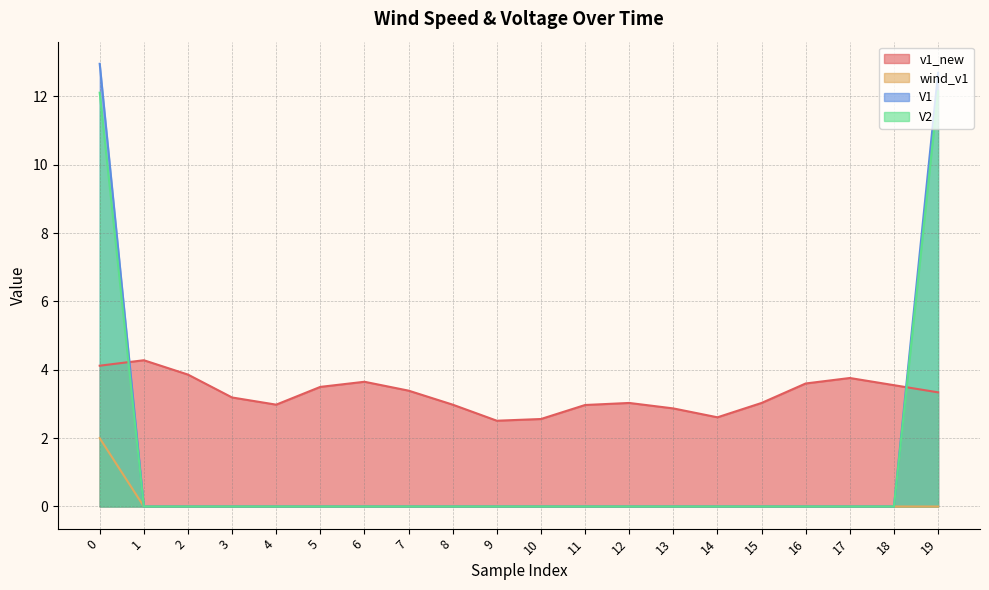

Does the chart have visible grid lines?

Yes